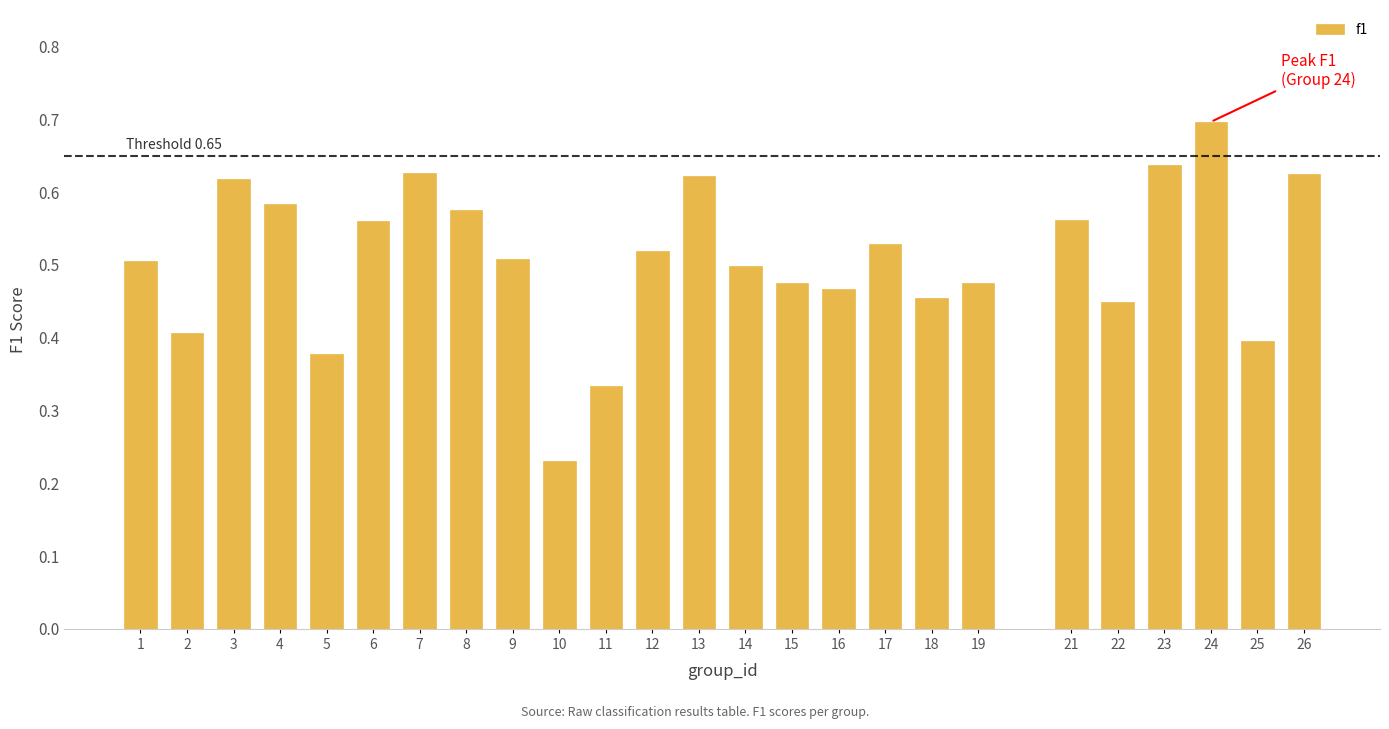

The chart shows a value of 0.9 at 12. True or false?

False